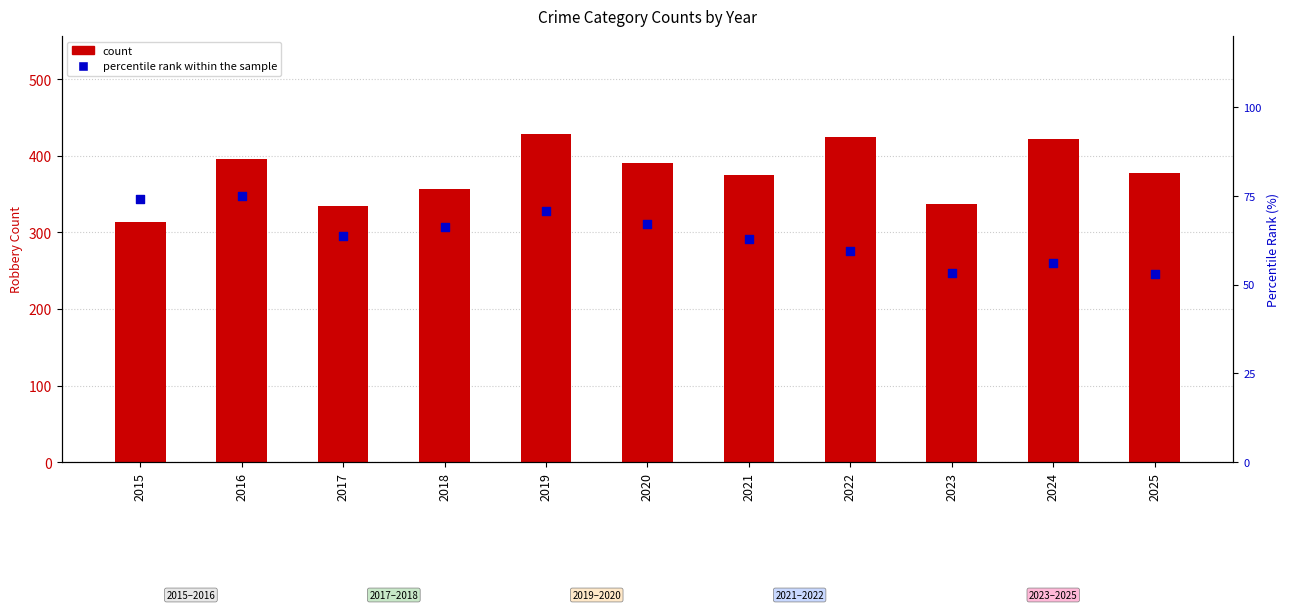

At which category is the sum across all series the highest?

2019